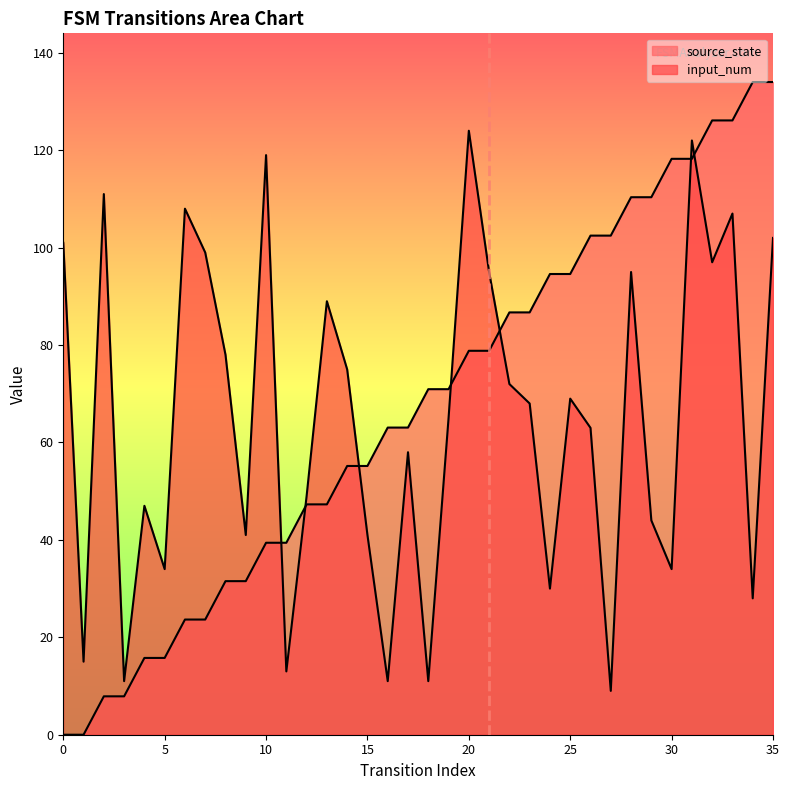

At which label is input_num closest to 66?

19